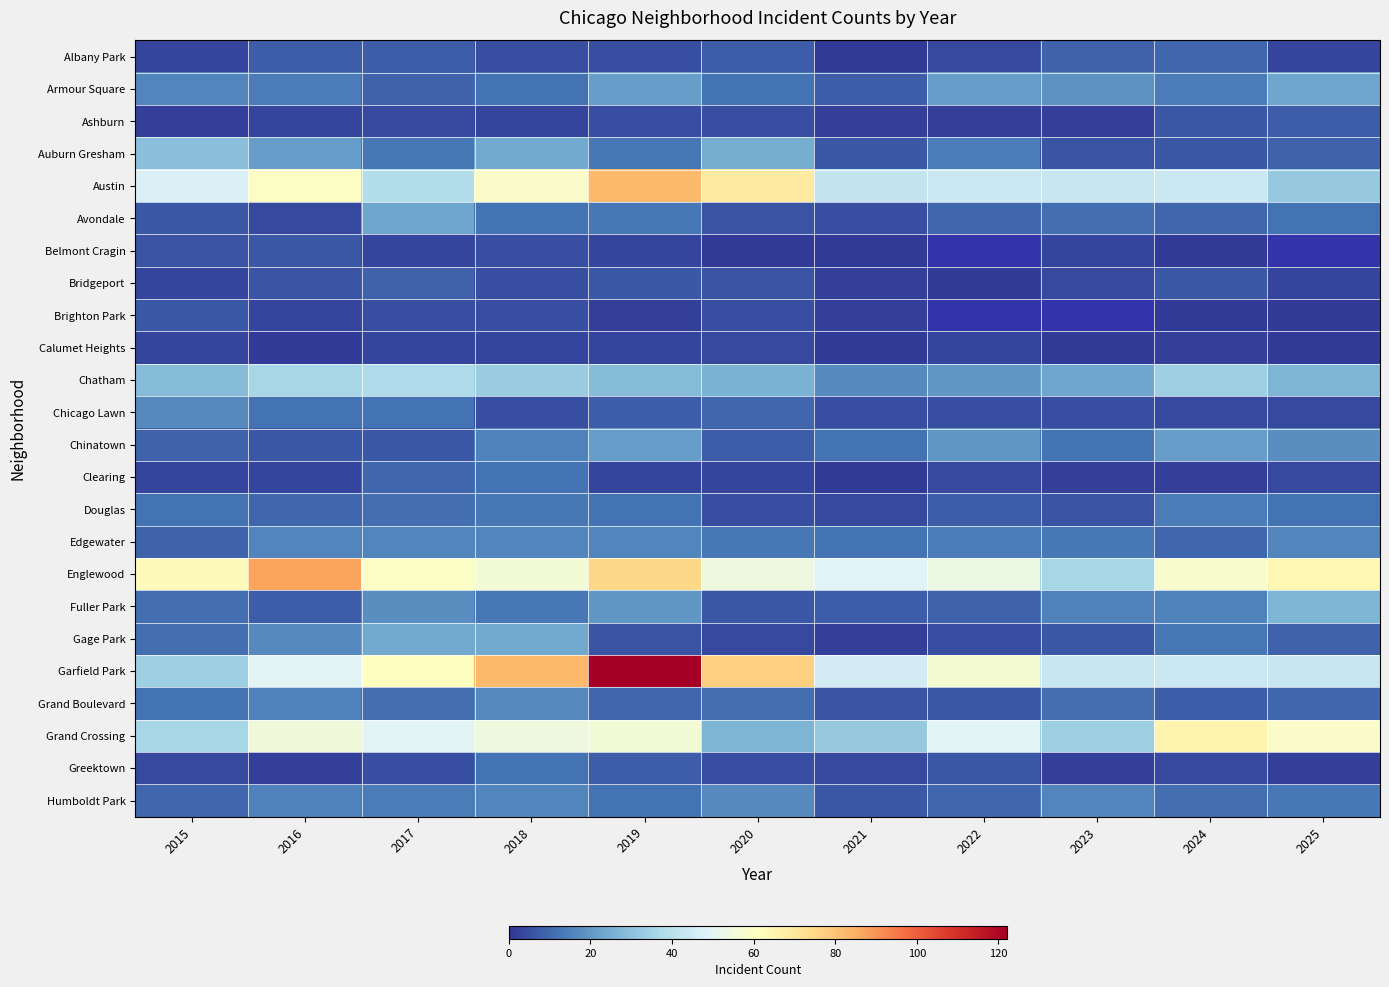

What is the lowest value of the Calumet Heights series?

1.0